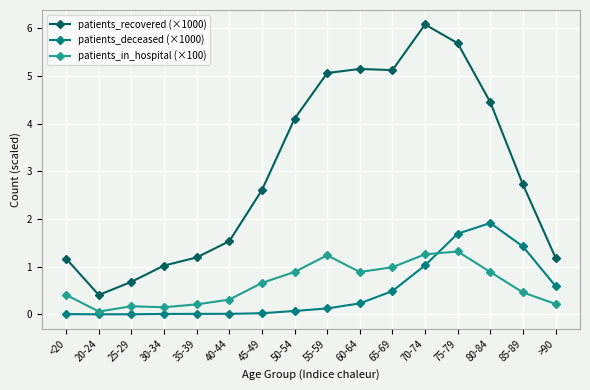

Which series has the largest range (max minus min)?

patients_recovered (×1000)